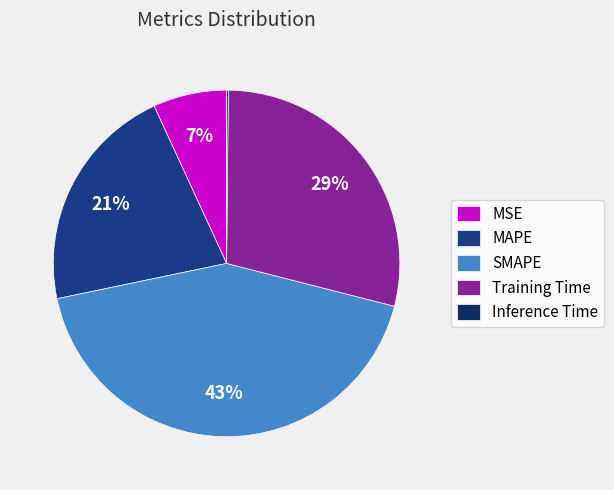

Between Training Time and MSE, which is larger?

Training Time